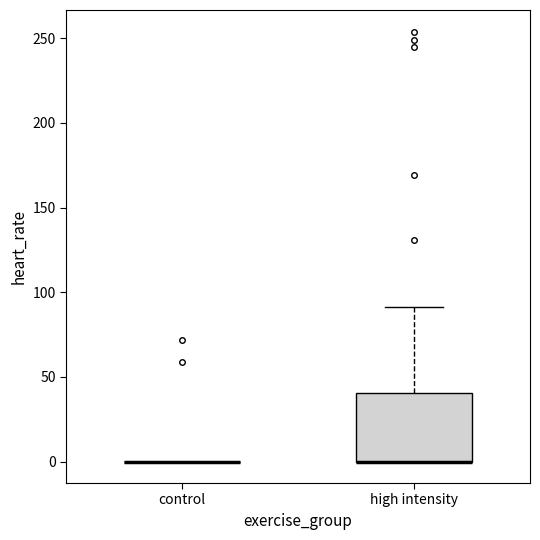

Reading left to right, read every box against the y-axis: the position of its median line, the range the box covers, and the ends of its whiskers. The values are not printed on the chart, so give them approximately, as read against the axis.

control: box collapsed to a line at 0, whiskers 0 to 0
high intensity: median 0 (drawn on the box's lower edge), box 0 to 40, whiskers 0 to 90